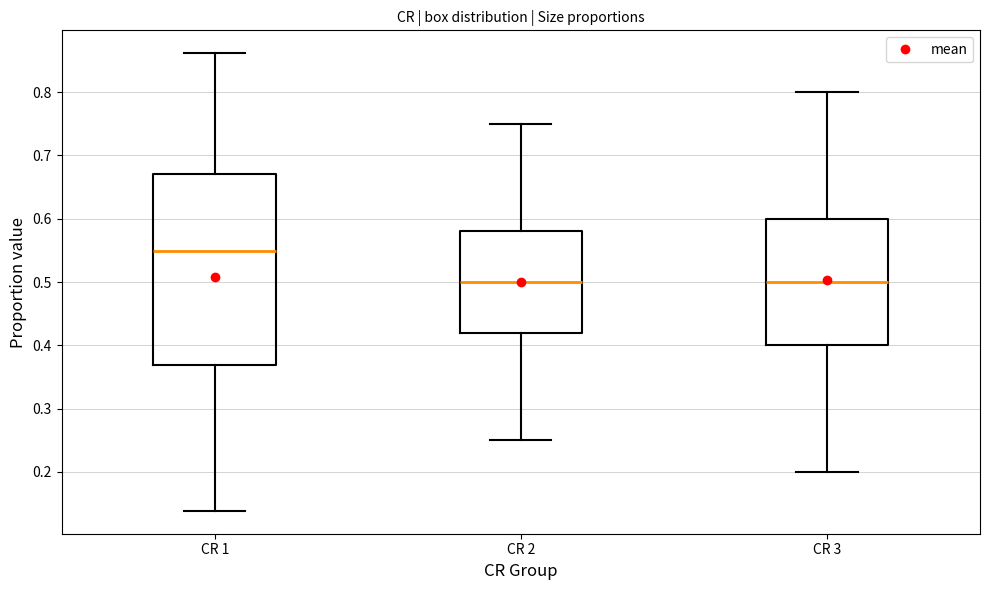

Which box is the tallest, from its lower edge to its upper edge?

CR 1